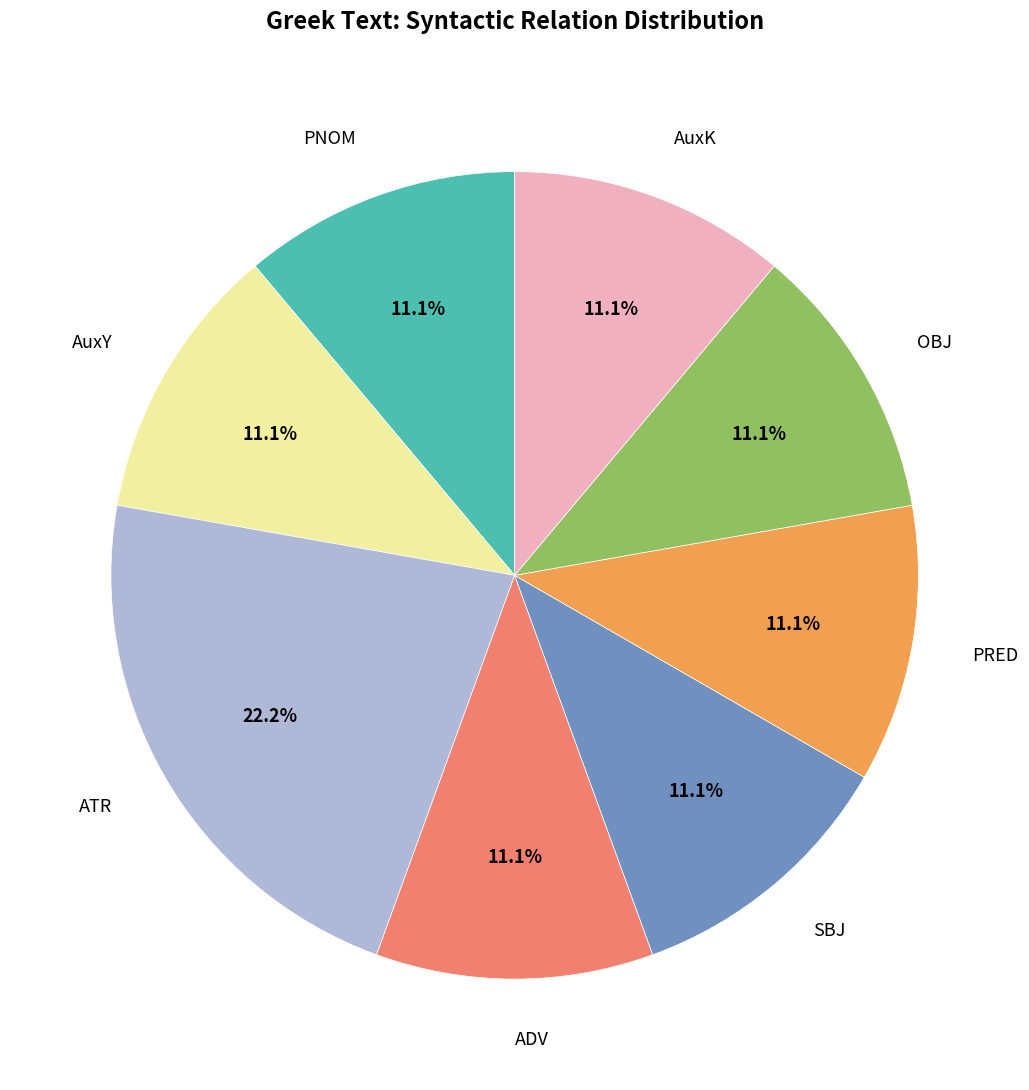

Does ATR account for over 50% of the chart?

No